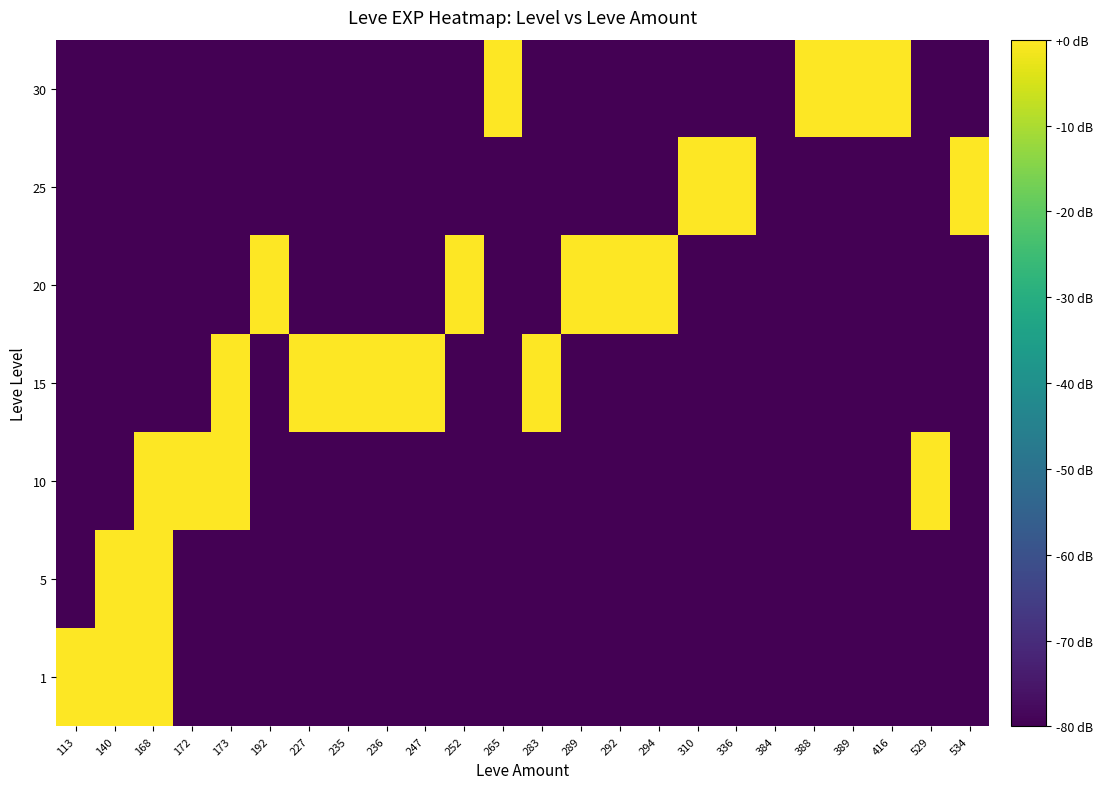

What is the total value across all series at 336?

-450.2